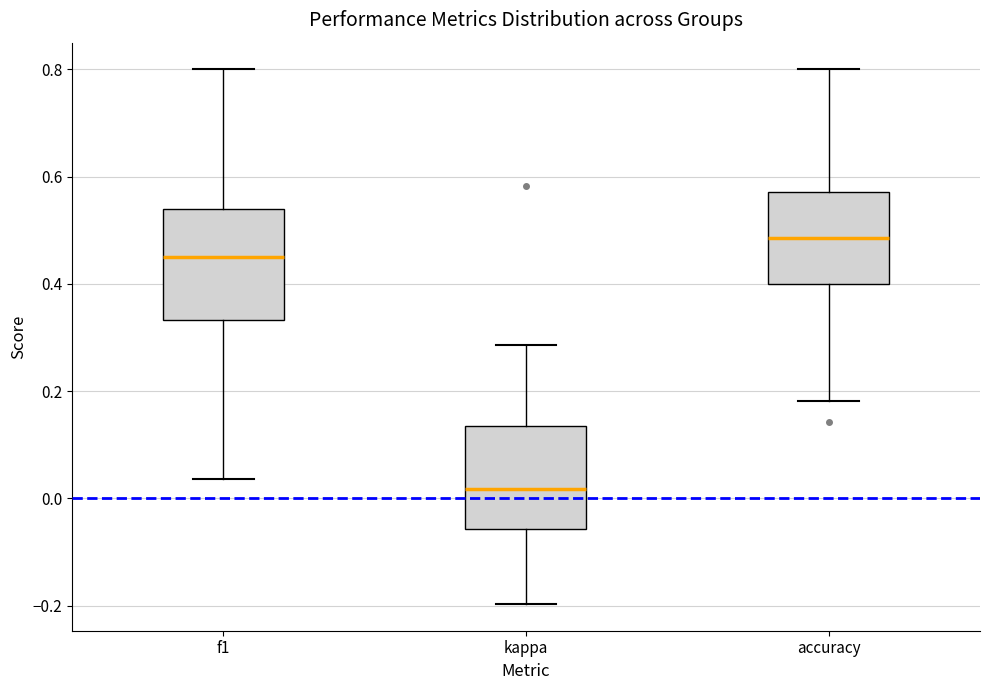

Which box's median line is the lowest?

kappa